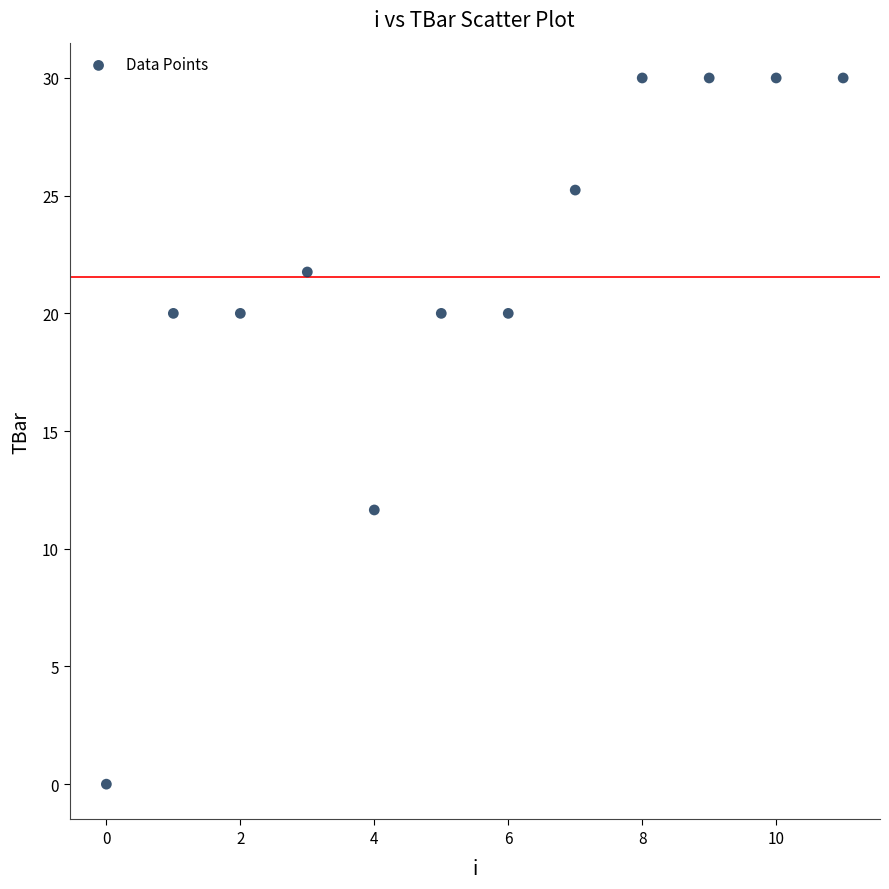

What Y value in the scatter plot is closest to 15?

11.6